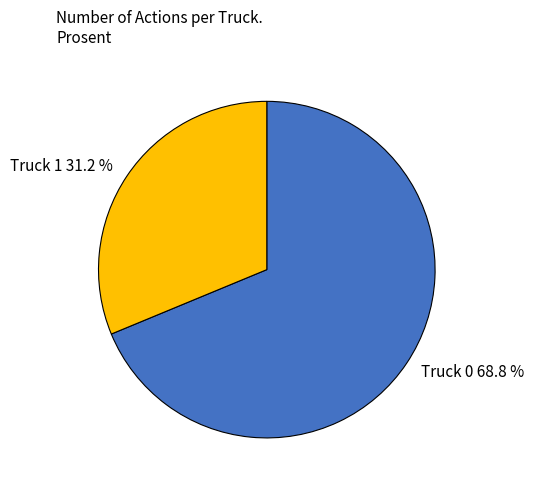

What percentage is the Truck 0 slice, to the nearest percent?

69%